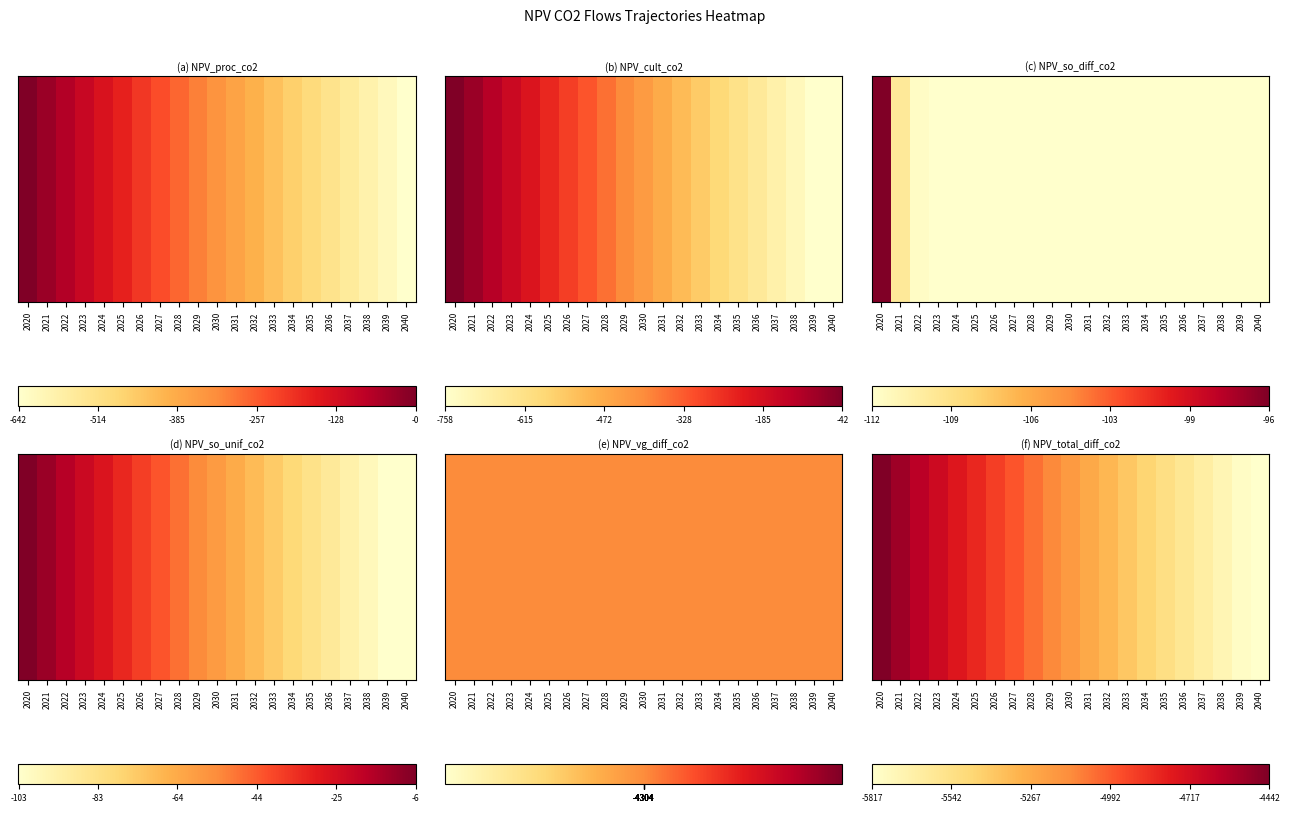

List the labels in order of value, largest first.

2020, 2021, 2022, 2023, 2024, 2025, 2026, 2027, 2028, 2029, 2030, 2031, 2032, 2033, 2034, 2035, 2036, 2037, 2038, 2039, 2040